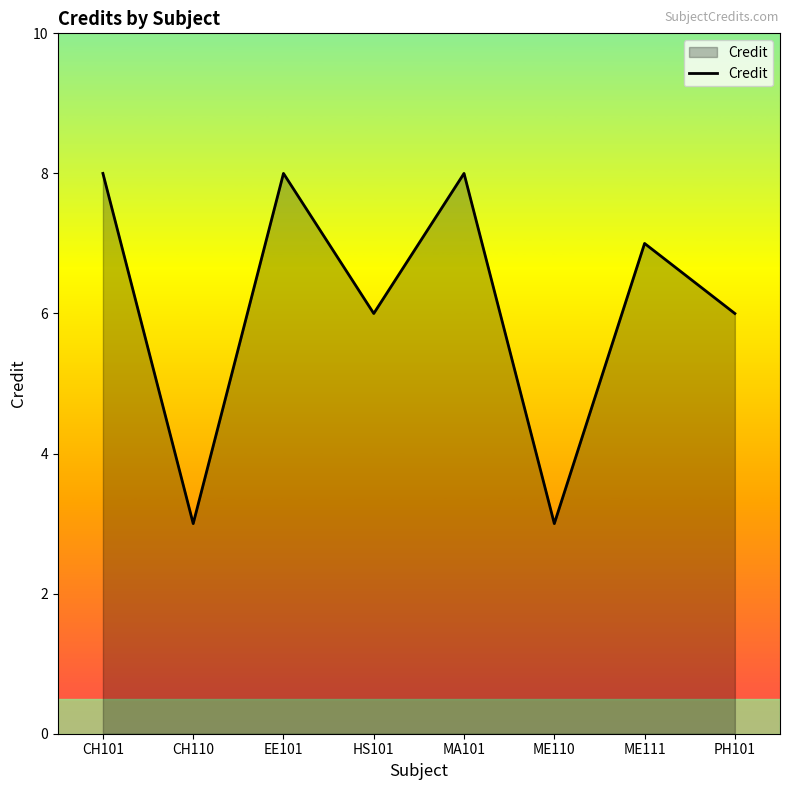

What is the greatest value displayed?

8